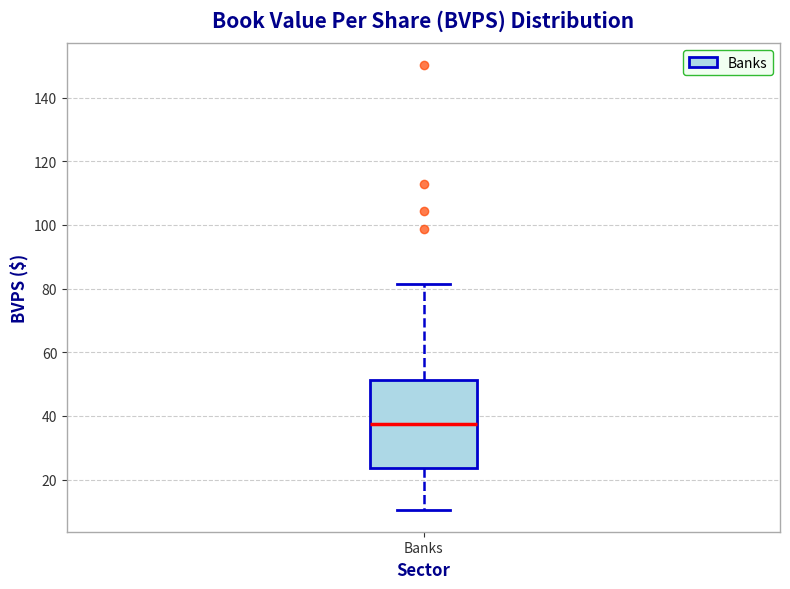

Transcribe this box plot: give where the median line is, the range the box spans, and where the two whiskers end, as read against the y-axis. The values are not printed on the chart, so give them approximately, as read against the axis.

median 38, box 24 to 52, whiskers 10 to 82